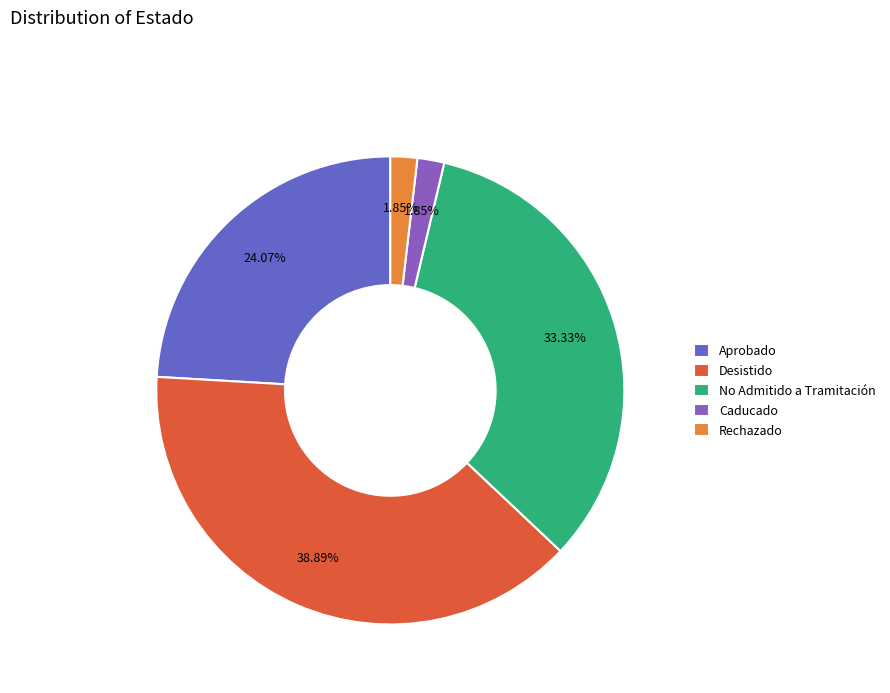

Which slice is the largest?

Desistido